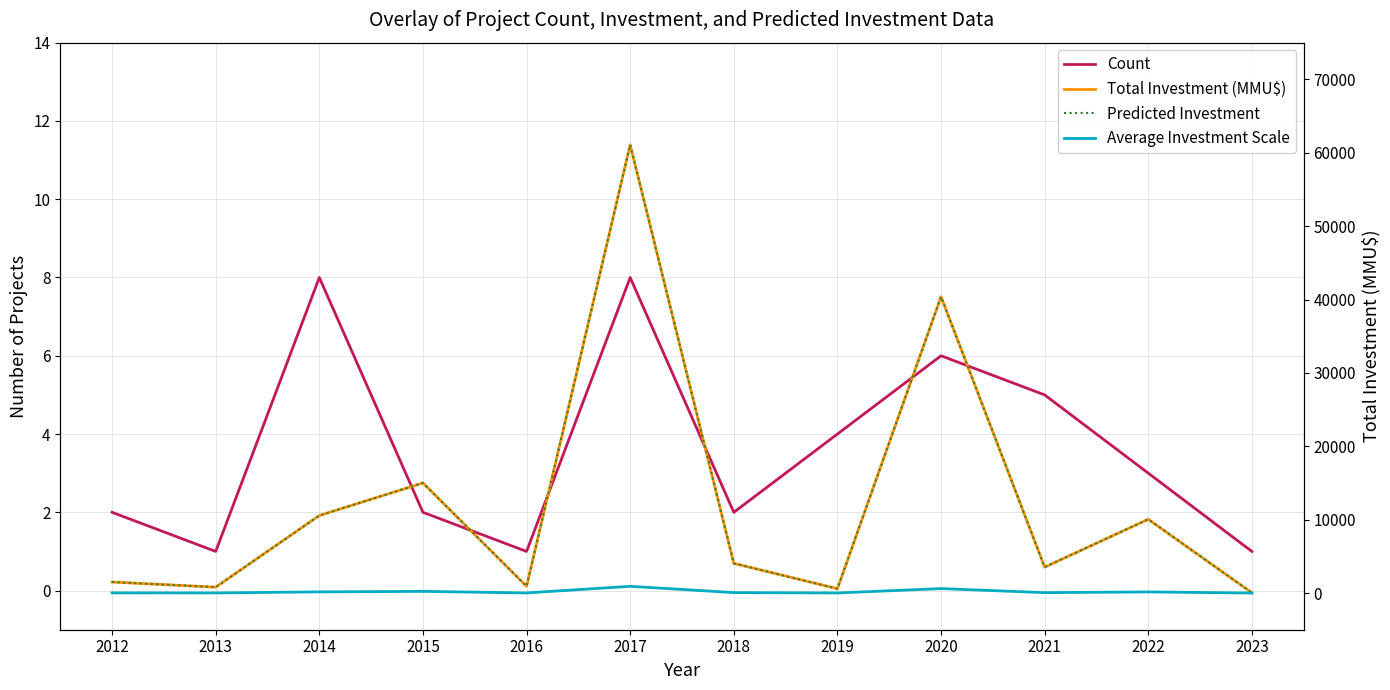

At 2014, list the series in order from largest to smallest.

Total Investment (MMU$), Predicted Investment, Average Investment Scale, Count